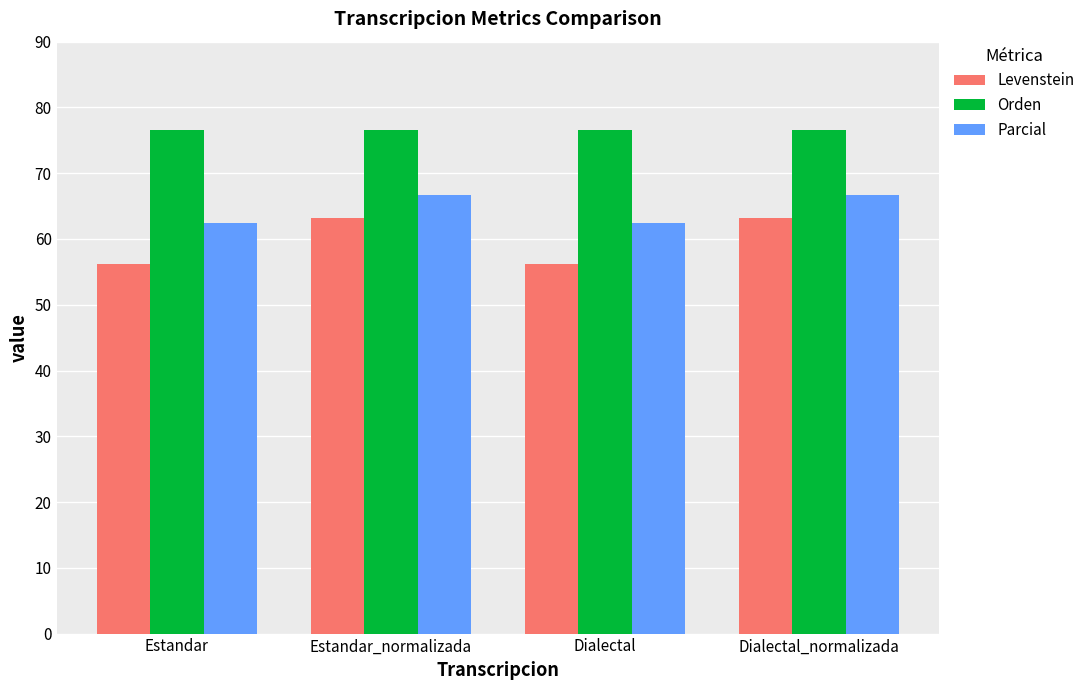

Is it true that Levenstein equals 77.5 at Estandar?

False